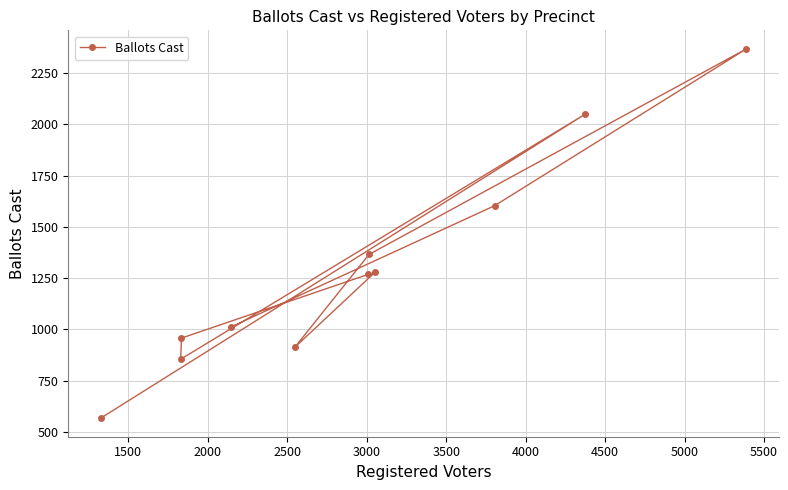

What is the value of the 4th point from the left?

1012